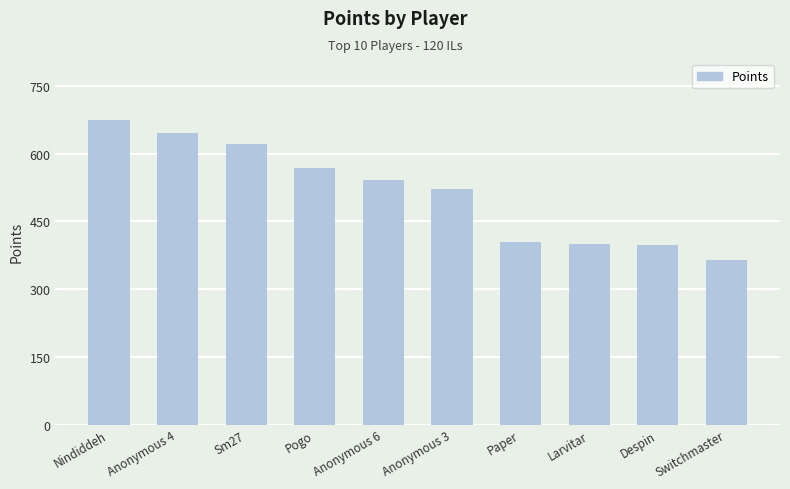

What is the label of the 7th bar from the right?

Pogo